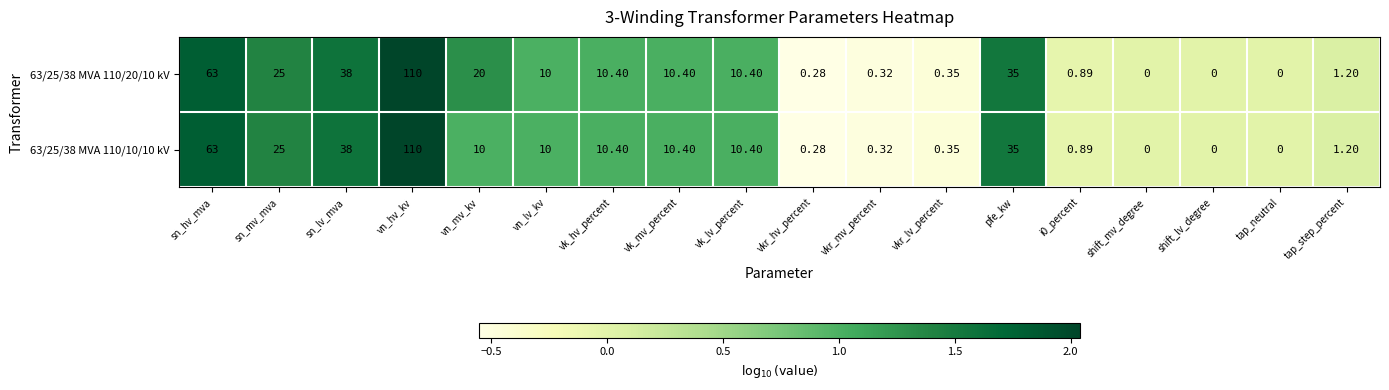

At how many categories does at least one series exceed 1?

11